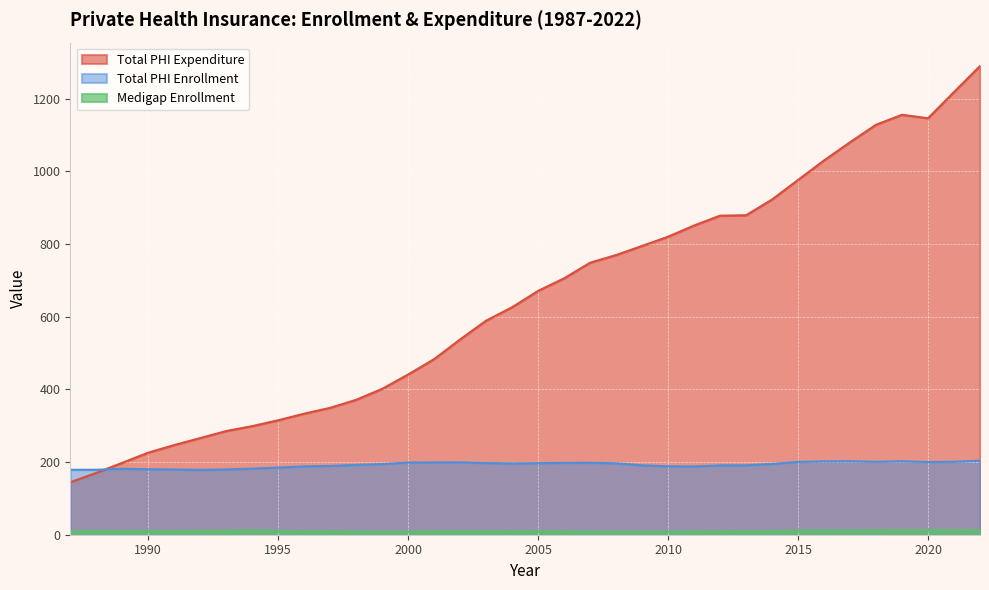

What is the total value across all series at 1993?

476.0